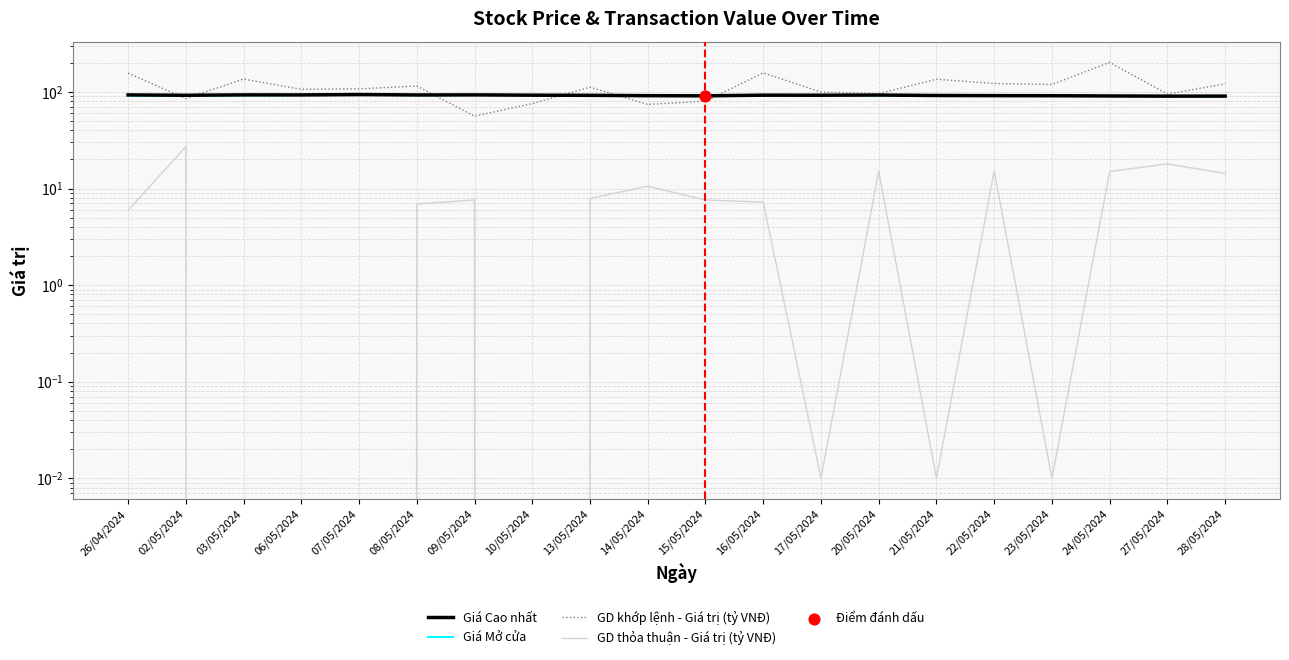

At how many categories does at least one series exceed 150?

3